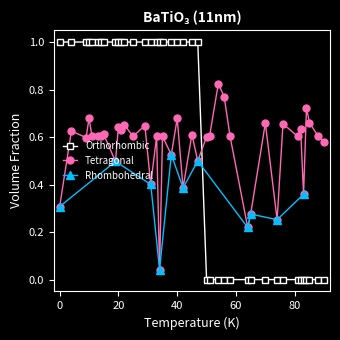

How many lines are shown in the chart?

3